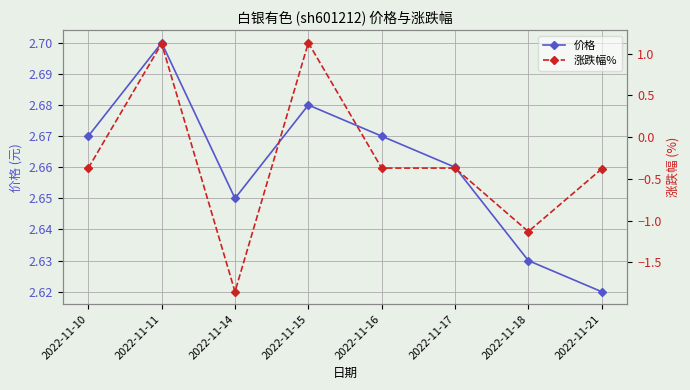

Reading right to left, what are all the values shown in this chart?

价格: 2022-11-21=2.6	2022-11-18=2.6	2022-11-17=2.7	2022-11-16=2.7	2022-11-15=2.7	2022-11-14=2.6	2022-11-11=2.7	2022-11-10=2.7
涨跌幅%: 2022-11-21=-0.4	2022-11-18=-1.1	2022-11-17=-0.4	2022-11-16=-0.4	2022-11-15=1.1	2022-11-14=-1.9	2022-11-11=1.1	2022-11-10=-0.4